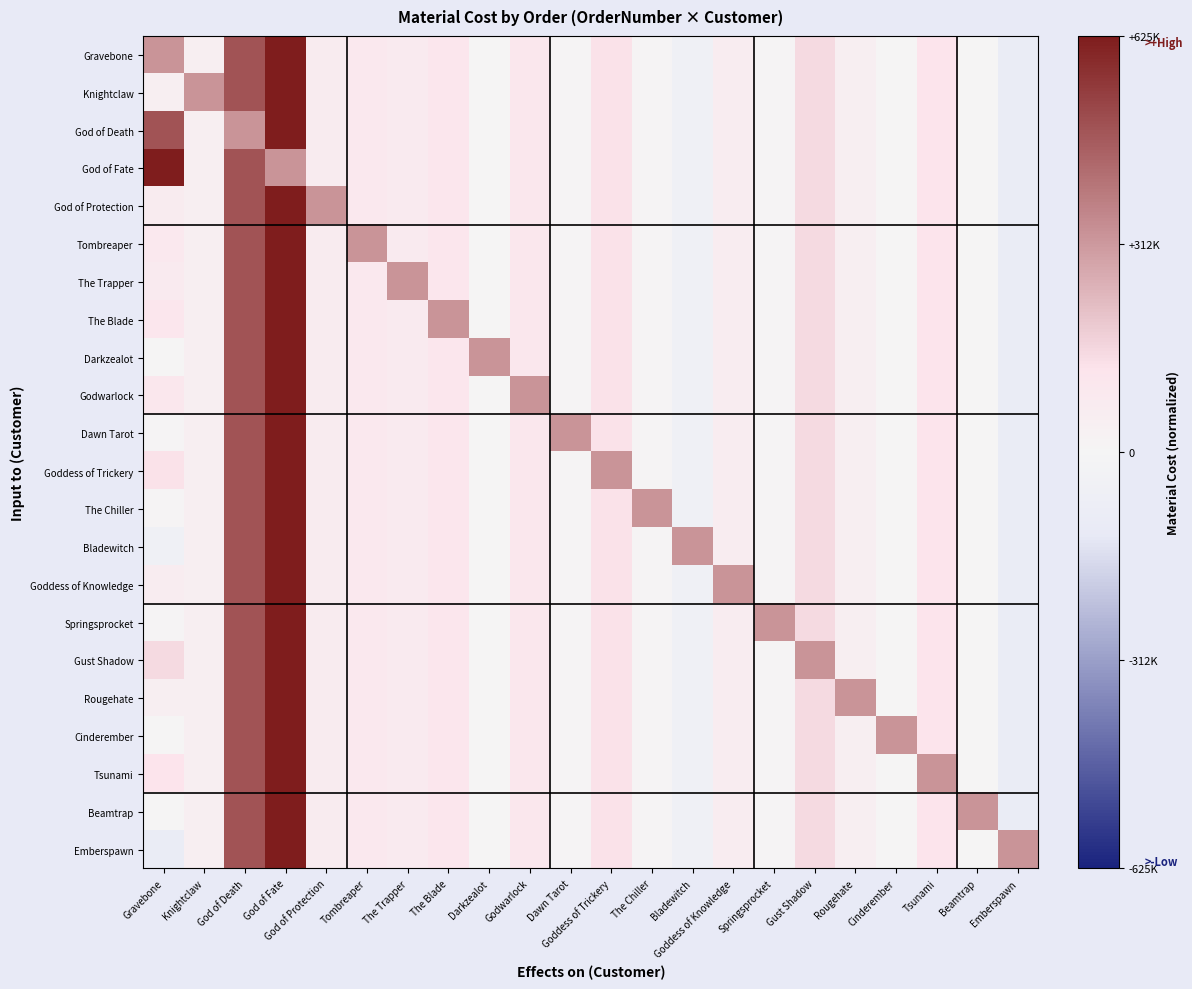

Reading right to left, list all the values displayed in this chart.

Gravebone: Emberspawn=-0.2	Beamtrap=0.0	Tsunami=0.2	Cinderember=0.0	Rougehate=0.1	Gust Shadow=0.2	Springsprocket=0.0	Goddess of Knowledge=0.1	Bladewitch=-0.1	The Chiller=0.0	Goddess of Trickery=0.2	Dawn Tarot=0.0	Godwarlock=0.2	Darkzealot=0.0	The Blade=0.2	The Trapper=0.1	Tombreaper=0.1	God of Protection=0.1	God of Fate=1.0	God of Death=0.8	Knightclaw=0.1	Gravebone=0.5
Knightclaw: Emberspawn=-0.2	Beamtrap=0.0	Tsunami=0.2	Cinderember=0.0	Rougehate=0.1	Gust Shadow=0.2	Springsprocket=0.0	Goddess of Knowledge=0.1	Bladewitch=-0.1	The Chiller=0.0	Goddess of Trickery=0.2	Dawn Tarot=0.0	Godwarlock=0.2	Darkzealot=0.0	The Blade=0.2	The Trapper=0.1	Tombreaper=0.1	God of Protection=0.1	God of Fate=1.0	God of Death=0.8	Knightclaw=0.5	Gravebone=0.1
God of Death: Emberspawn=-0.2	Beamtrap=0.0	Tsunami=0.2	Cinderember=0.0	Rougehate=0.1	Gust Shadow=0.2	Springsprocket=0.0	Goddess of Knowledge=0.1	Bladewitch=-0.1	The Chiller=0.0	Goddess of Trickery=0.2	Dawn Tarot=0.0	Godwarlock=0.2	Darkzealot=0.0	The Blade=0.2	The Trapper=0.1	Tombreaper=0.1	God of Protection=0.1	God of Fate=1.0	God of Death=0.5	Knightclaw=0.1	Gravebone=0.8
God of Fate: Emberspawn=-0.2	Beamtrap=0.0	Tsunami=0.2	Cinderember=0.0	Rougehate=0.1	Gust Shadow=0.2	Springsprocket=0.0	Goddess of Knowledge=0.1	Bladewitch=-0.1	The Chiller=0.0	Goddess of Trickery=0.2	Dawn Tarot=0.0	Godwarlock=0.2	Darkzealot=0.0	The Blade=0.2	The Trapper=0.1	Tombreaper=0.1	God of Protection=0.1	God of Fate=0.5	God of Death=0.8	Knightclaw=0.1	Gravebone=1.0
God of Protection: Emberspawn=-0.2	Beamtrap=0.0	Tsunami=0.2	Cinderember=0.0	Rougehate=0.1	Gust Shadow=0.2	Springsprocket=0.0	Goddess of Knowledge=0.1	Bladewitch=-0.1	The Chiller=0.0	Goddess of Trickery=0.2	Dawn Tarot=0.0	Godwarlock=0.2	Darkzealot=0.0	The Blade=0.2	The Trapper=0.1	Tombreaper=0.1	God of Protection=0.5	God of Fate=1.0	God of Death=0.8	Knightclaw=0.1	Gravebone=0.1
Tombreaper: Emberspawn=-0.2	Beamtrap=0.0	Tsunami=0.2	Cinderember=0.0	Rougehate=0.1	Gust Shadow=0.2	Springsprocket=0.0	Goddess of Knowledge=0.1	Bladewitch=-0.1	The Chiller=0.0	Goddess of Trickery=0.2	Dawn Tarot=0.0	Godwarlock=0.2	Darkzealot=0.0	The Blade=0.2	The Trapper=0.1	Tombreaper=0.5	God of Protection=0.1	God of Fate=1.0	God of Death=0.8	Knightclaw=0.1	Gravebone=0.1
The Trapper: Emberspawn=-0.2	Beamtrap=0.0	Tsunami=0.2	Cinderember=0.0	Rougehate=0.1	Gust Shadow=0.2	Springsprocket=0.0	Goddess of Knowledge=0.1	Bladewitch=-0.1	The Chiller=0.0	Goddess of Trickery=0.2	Dawn Tarot=0.0	Godwarlock=0.2	Darkzealot=0.0	The Blade=0.2	The Trapper=0.5	Tombreaper=0.1	God of Protection=0.1	God of Fate=1.0	God of Death=0.8	Knightclaw=0.1	Gravebone=0.1
The Blade: Emberspawn=-0.2	Beamtrap=0.0	Tsunami=0.2	Cinderember=0.0	Rougehate=0.1	Gust Shadow=0.2	Springsprocket=0.0	Goddess of Knowledge=0.1	Bladewitch=-0.1	The Chiller=0.0	Goddess of Trickery=0.2	Dawn Tarot=0.0	Godwarlock=0.2	Darkzealot=0.0	The Blade=0.5	The Trapper=0.1	Tombreaper=0.1	God of Protection=0.1	God of Fate=1.0	God of Death=0.8	Knightclaw=0.1	Gravebone=0.2
Darkzealot: Emberspawn=-0.2	Beamtrap=0.0	Tsunami=0.2	Cinderember=0.0	Rougehate=0.1	Gust Shadow=0.2	Springsprocket=0.0	Goddess of Knowledge=0.1	Bladewitch=-0.1	The Chiller=0.0	Goddess of Trickery=0.2	Dawn Tarot=0.0	Godwarlock=0.2	Darkzealot=0.5	The Blade=0.2	The Trapper=0.1	Tombreaper=0.1	God of Protection=0.1	God of Fate=1.0	God of Death=0.8	Knightclaw=0.1	Gravebone=0.0
Godwarlock: Emberspawn=-0.2	Beamtrap=0.0	Tsunami=0.2	Cinderember=0.0	Rougehate=0.1	Gust Shadow=0.2	Springsprocket=0.0	Goddess of Knowledge=0.1	Bladewitch=-0.1	The Chiller=0.0	Goddess of Trickery=0.2	Dawn Tarot=0.0	Godwarlock=0.5	Darkzealot=0.0	The Blade=0.2	The Trapper=0.1	Tombreaper=0.1	God of Protection=0.1	God of Fate=1.0	God of Death=0.8	Knightclaw=0.1	Gravebone=0.2
Dawn Tarot: Emberspawn=-0.2	Beamtrap=0.0	Tsunami=0.2	Cinderember=0.0	Rougehate=0.1	Gust Shadow=0.2	Springsprocket=0.0	Goddess of Knowledge=0.1	Bladewitch=-0.1	The Chiller=0.0	Goddess of Trickery=0.2	Dawn Tarot=0.5	Godwarlock=0.2	Darkzealot=0.0	The Blade=0.2	The Trapper=0.1	Tombreaper=0.1	God of Protection=0.1	God of Fate=1.0	God of Death=0.8	Knightclaw=0.1	Gravebone=0.0
Goddess of Trickery: Emberspawn=-0.2	Beamtrap=0.0	Tsunami=0.2	Cinderember=0.0	Rougehate=0.1	Gust Shadow=0.2	Springsprocket=0.0	Goddess of Knowledge=0.1	Bladewitch=-0.1	The Chiller=0.0	Goddess of Trickery=0.5	Dawn Tarot=0.0	Godwarlock=0.2	Darkzealot=0.0	The Blade=0.2	The Trapper=0.1	Tombreaper=0.1	God of Protection=0.1	God of Fate=1.0	God of Death=0.8	Knightclaw=0.1	Gravebone=0.2
The Chiller: Emberspawn=-0.2	Beamtrap=0.0	Tsunami=0.2	Cinderember=0.0	Rougehate=0.1	Gust Shadow=0.2	Springsprocket=0.0	Goddess of Knowledge=0.1	Bladewitch=-0.1	The Chiller=0.5	Goddess of Trickery=0.2	Dawn Tarot=0.0	Godwarlock=0.2	Darkzealot=0.0	The Blade=0.2	The Trapper=0.1	Tombreaper=0.1	God of Protection=0.1	God of Fate=1.0	God of Death=0.8	Knightclaw=0.1	Gravebone=0.0
Bladewitch: Emberspawn=-0.2	Beamtrap=0.0	Tsunami=0.2	Cinderember=0.0	Rougehate=0.1	Gust Shadow=0.2	Springsprocket=0.0	Goddess of Knowledge=0.1	Bladewitch=0.5	The Chiller=0.0	Goddess of Trickery=0.2	Dawn Tarot=0.0	Godwarlock=0.2	Darkzealot=0.0	The Blade=0.2	The Trapper=0.1	Tombreaper=0.1	God of Protection=0.1	God of Fate=1.0	God of Death=0.8	Knightclaw=0.1	Gravebone=-0.1
Goddess of Knowledge: Emberspawn=-0.2	Beamtrap=0.0	Tsunami=0.2	Cinderember=0.0	Rougehate=0.1	Gust Shadow=0.2	Springsprocket=0.0	Goddess of Knowledge=0.5	Bladewitch=-0.1	The Chiller=0.0	Goddess of Trickery=0.2	Dawn Tarot=0.0	Godwarlock=0.2	Darkzealot=0.0	The Blade=0.2	The Trapper=0.1	Tombreaper=0.1	God of Protection=0.1	God of Fate=1.0	God of Death=0.8	Knightclaw=0.1	Gravebone=0.1
Springsprocket: Emberspawn=-0.2	Beamtrap=0.0	Tsunami=0.2	Cinderember=0.0	Rougehate=0.1	Gust Shadow=0.2	Springsprocket=0.5	Goddess of Knowledge=0.1	Bladewitch=-0.1	The Chiller=0.0	Goddess of Trickery=0.2	Dawn Tarot=0.0	Godwarlock=0.2	Darkzealot=0.0	The Blade=0.2	The Trapper=0.1	Tombreaper=0.1	God of Protection=0.1	God of Fate=1.0	God of Death=0.8	Knightclaw=0.1	Gravebone=0.0
Gust Shadow: Emberspawn=-0.2	Beamtrap=0.0	Tsunami=0.2	Cinderember=0.0	Rougehate=0.1	Gust Shadow=0.5	Springsprocket=0.0	Goddess of Knowledge=0.1	Bladewitch=-0.1	The Chiller=0.0	Goddess of Trickery=0.2	Dawn Tarot=0.0	Godwarlock=0.2	Darkzealot=0.0	The Blade=0.2	The Trapper=0.1	Tombreaper=0.1	God of Protection=0.1	God of Fate=1.0	God of Death=0.8	Knightclaw=0.1	Gravebone=0.2
Rougehate: Emberspawn=-0.2	Beamtrap=0.0	Tsunami=0.2	Cinderember=0.0	Rougehate=0.5	Gust Shadow=0.2	Springsprocket=0.0	Goddess of Knowledge=0.1	Bladewitch=-0.1	The Chiller=0.0	Goddess of Trickery=0.2	Dawn Tarot=0.0	Godwarlock=0.2	Darkzealot=0.0	The Blade=0.2	The Trapper=0.1	Tombreaper=0.1	God of Protection=0.1	God of Fate=1.0	God of Death=0.8	Knightclaw=0.1	Gravebone=0.1
Cinderember: Emberspawn=-0.2	Beamtrap=0.0	Tsunami=0.2	Cinderember=0.5	Rougehate=0.1	Gust Shadow=0.2	Springsprocket=0.0	Goddess of Knowledge=0.1	Bladewitch=-0.1	The Chiller=0.0	Goddess of Trickery=0.2	Dawn Tarot=0.0	Godwarlock=0.2	Darkzealot=0.0	The Blade=0.2	The Trapper=0.1	Tombreaper=0.1	God of Protection=0.1	God of Fate=1.0	God of Death=0.8	Knightclaw=0.1	Gravebone=0.0
Tsunami: Emberspawn=-0.2	Beamtrap=0.0	Tsunami=0.5	Cinderember=0.0	Rougehate=0.1	Gust Shadow=0.2	Springsprocket=0.0	Goddess of Knowledge=0.1	Bladewitch=-0.1	The Chiller=0.0	Goddess of Trickery=0.2	Dawn Tarot=0.0	Godwarlock=0.2	Darkzealot=0.0	The Blade=0.2	The Trapper=0.1	Tombreaper=0.1	God of Protection=0.1	God of Fate=1.0	God of Death=0.8	Knightclaw=0.1	Gravebone=0.2
Beamtrap: Emberspawn=-0.2	Beamtrap=0.5	Tsunami=0.2	Cinderember=0.0	Rougehate=0.1	Gust Shadow=0.2	Springsprocket=0.0	Goddess of Knowledge=0.1	Bladewitch=-0.1	The Chiller=0.0	Goddess of Trickery=0.2	Dawn Tarot=0.0	Godwarlock=0.2	Darkzealot=0.0	The Blade=0.2	The Trapper=0.1	Tombreaper=0.1	God of Protection=0.1	God of Fate=1.0	God of Death=0.8	Knightclaw=0.1	Gravebone=0.0
Emberspawn: Emberspawn=0.5	Beamtrap=0.0	Tsunami=0.2	Cinderember=0.0	Rougehate=0.1	Gust Shadow=0.2	Springsprocket=0.0	Goddess of Knowledge=0.1	Bladewitch=-0.1	The Chiller=0.0	Goddess of Trickery=0.2	Dawn Tarot=0.0	Godwarlock=0.2	Darkzealot=0.0	The Blade=0.2	The Trapper=0.1	Tombreaper=0.1	God of Protection=0.1	God of Fate=1.0	God of Death=0.8	Knightclaw=0.1	Gravebone=-0.2